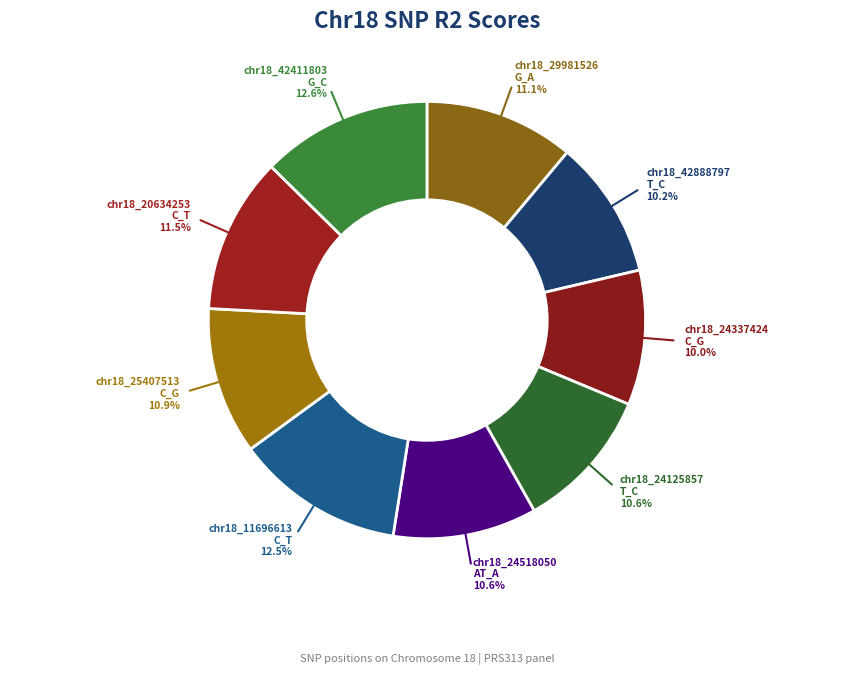

Which category has the biggest portion of the pie?

chr18_42411803
G_C